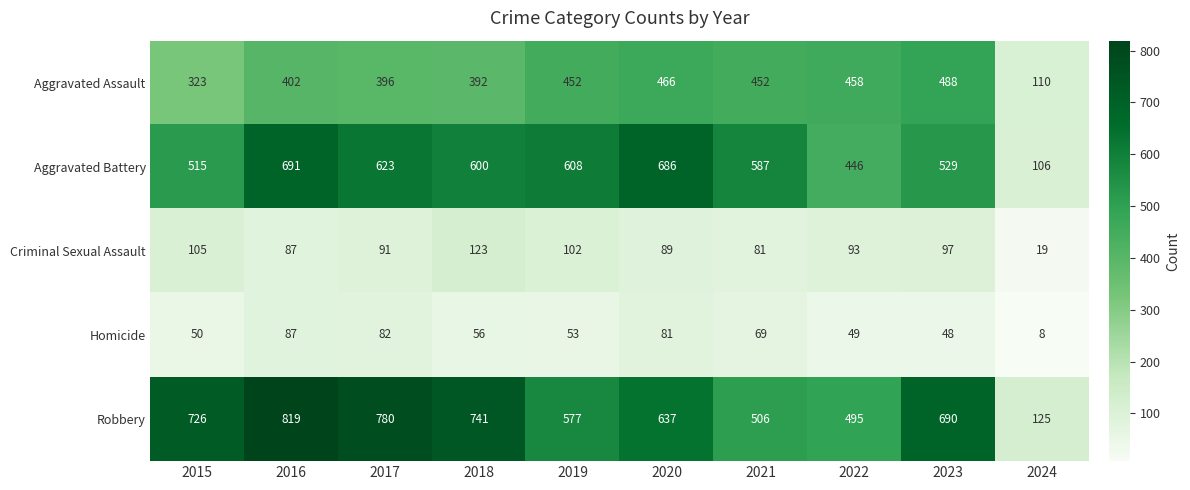

What is the total value across all series at 2018?

1912